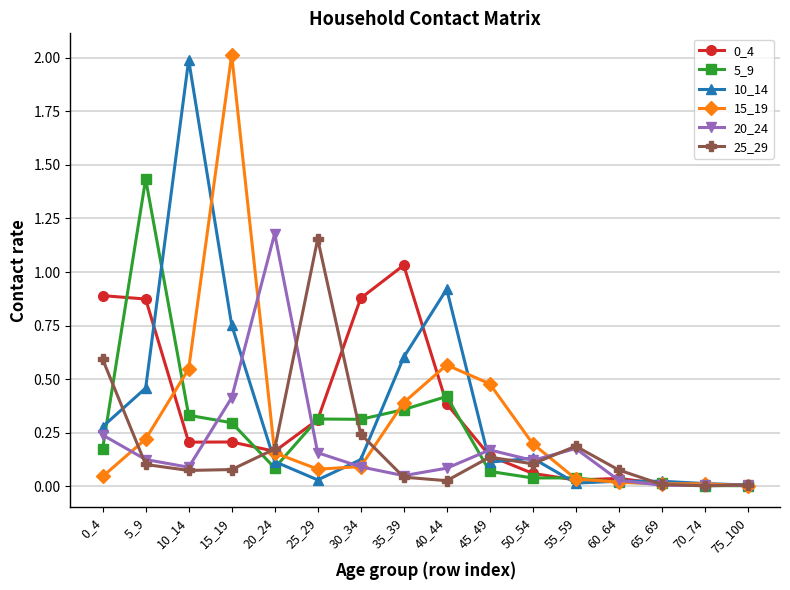

Is it true that 0_4 equals 0.3 at 5_9?

False